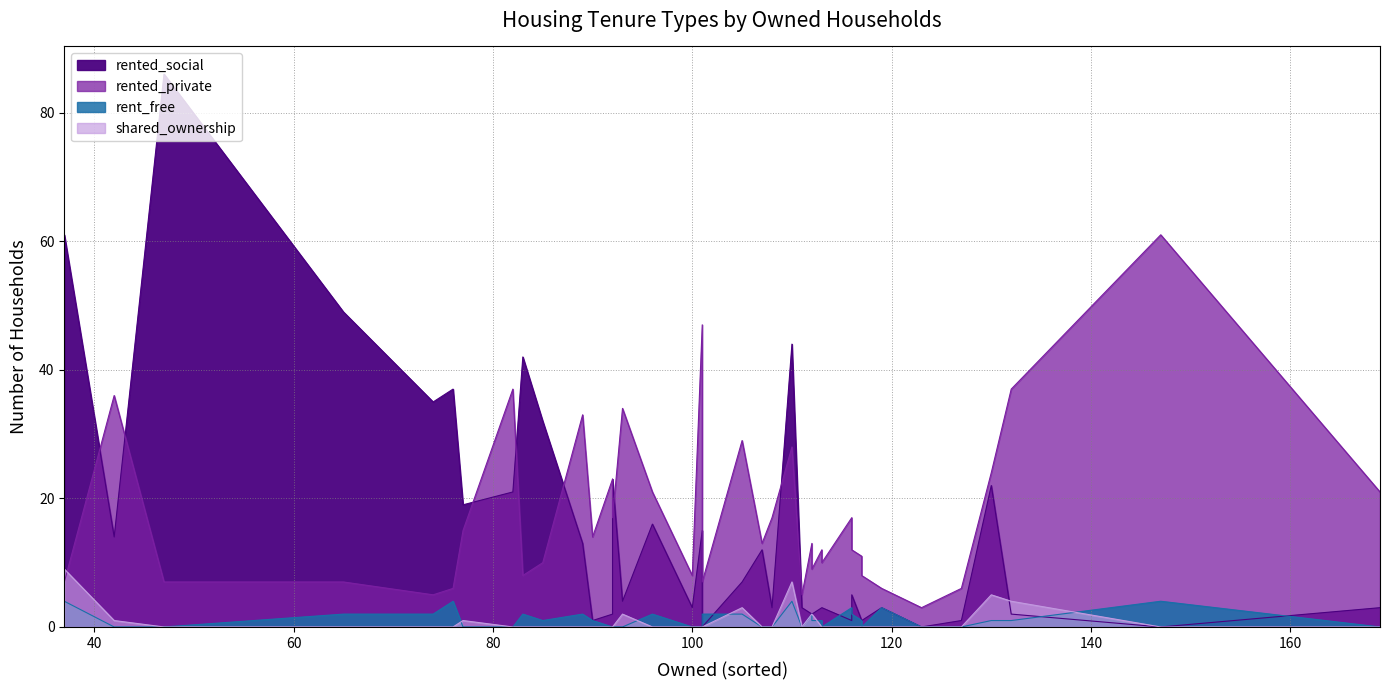

The value of shared_ownership at 7 is 0. True or false?

True